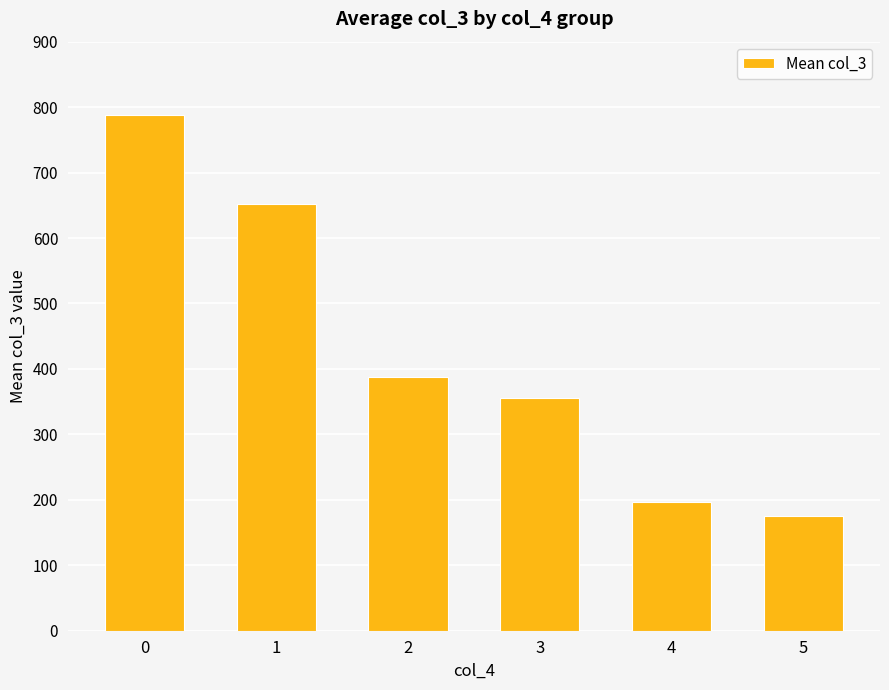

List the labels in order of value, largest first.

0, 1, 2, 3, 4, 5